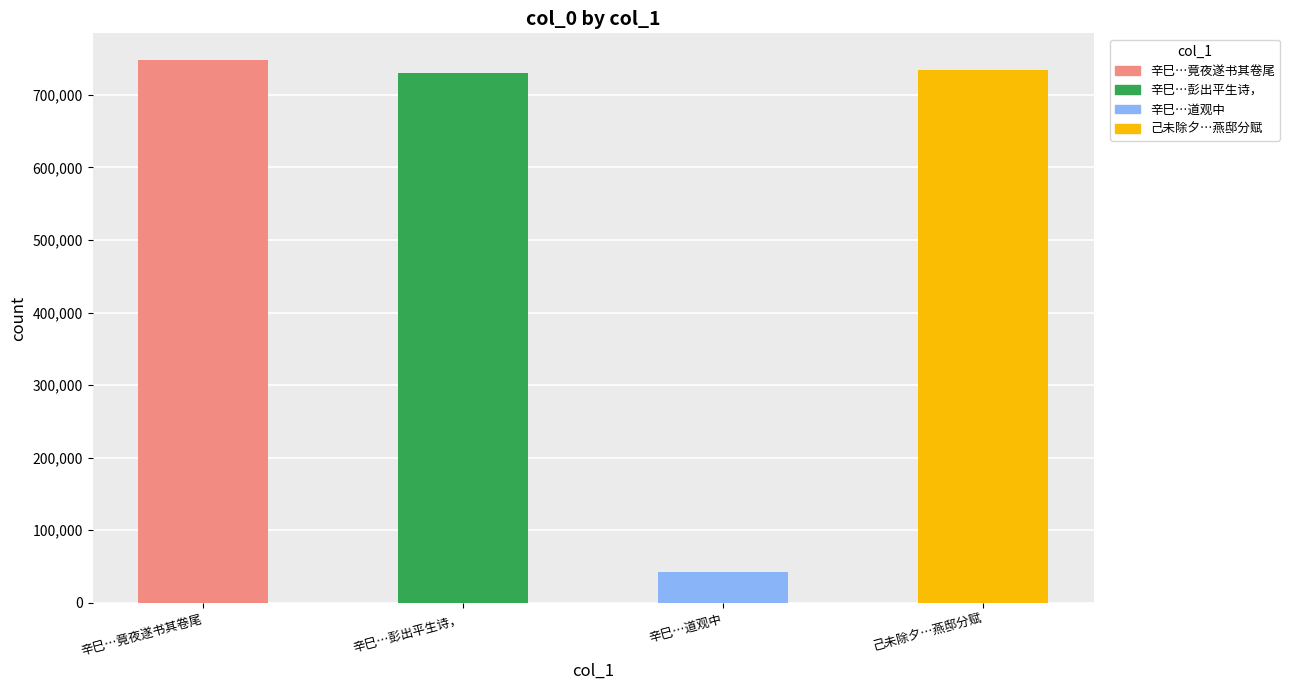

What is the value of the 1st bar from the left?

747317